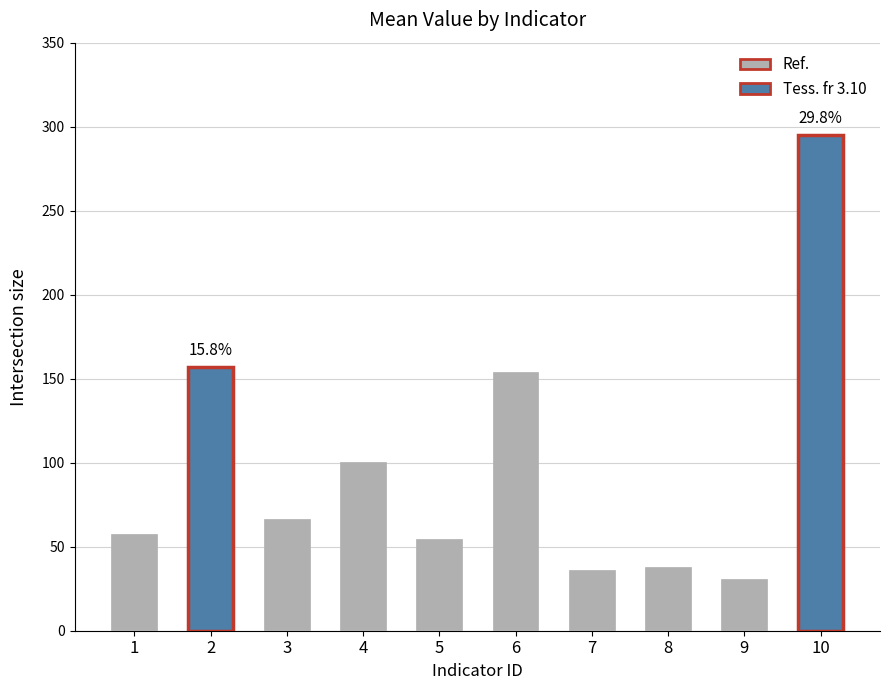

What is the value of the 8th bar from the left?

37.8